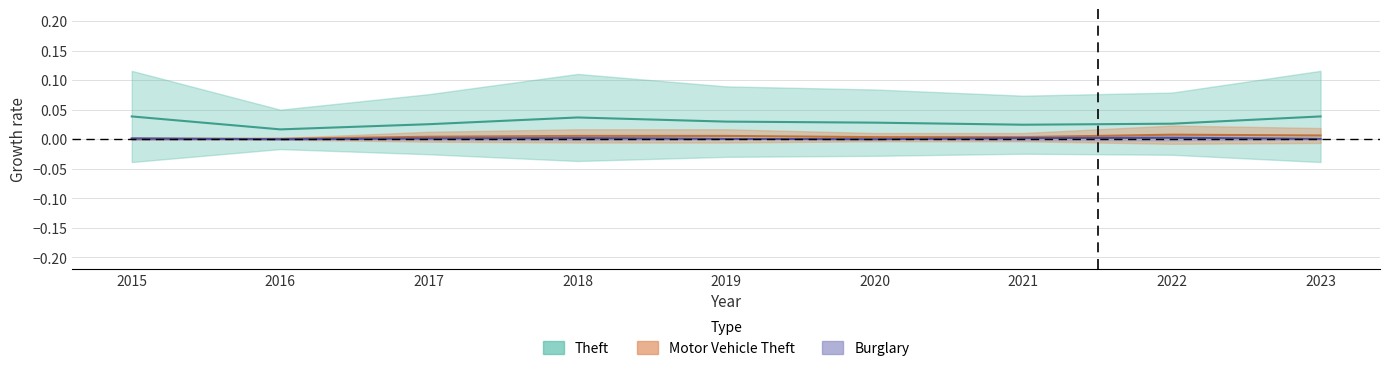

Is it true that Theft equals 0.0 at 2023?

True